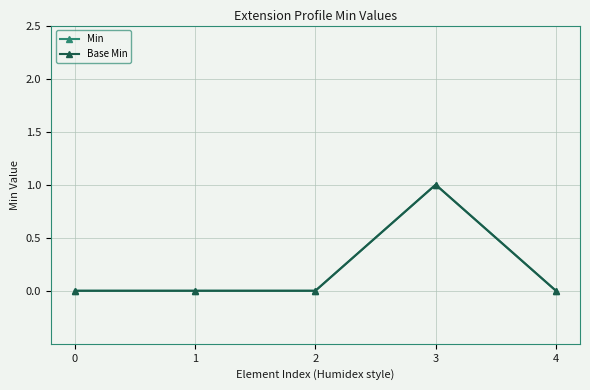

Which series has the largest range (max minus min)?

Min